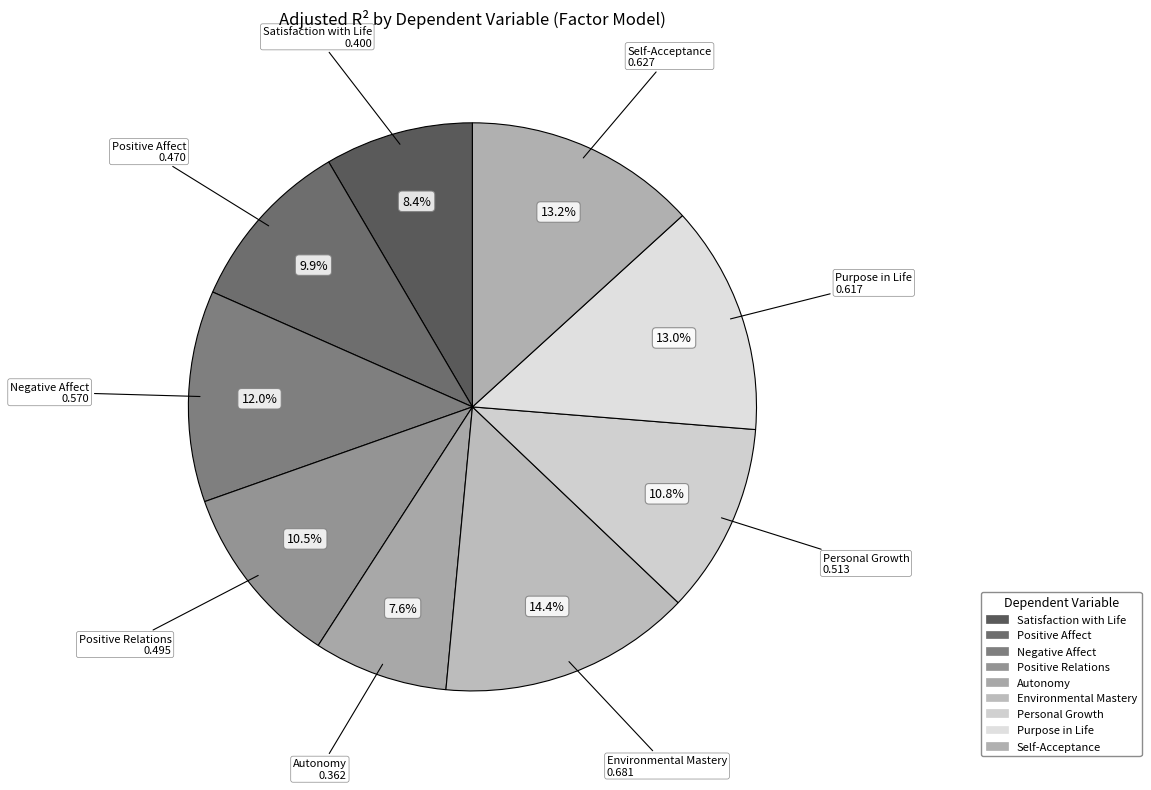

How many segments does this pie chart have?

9